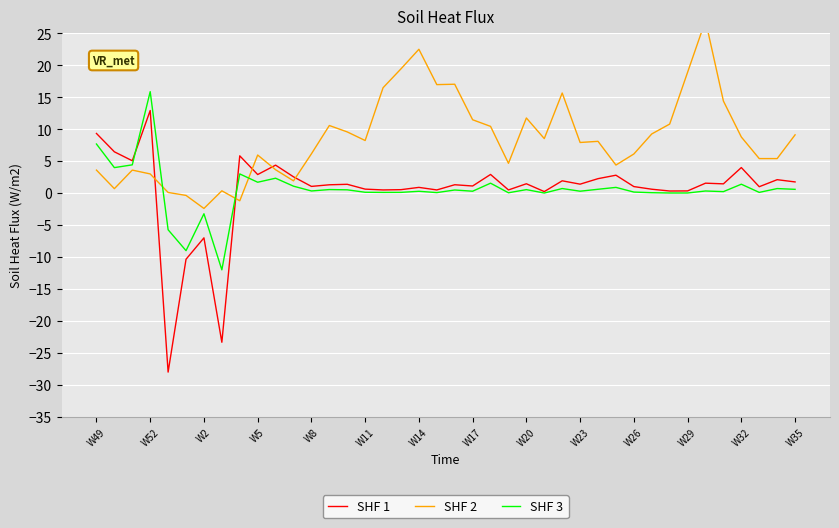

What is the highest value of the SHF 3 series?

15.9